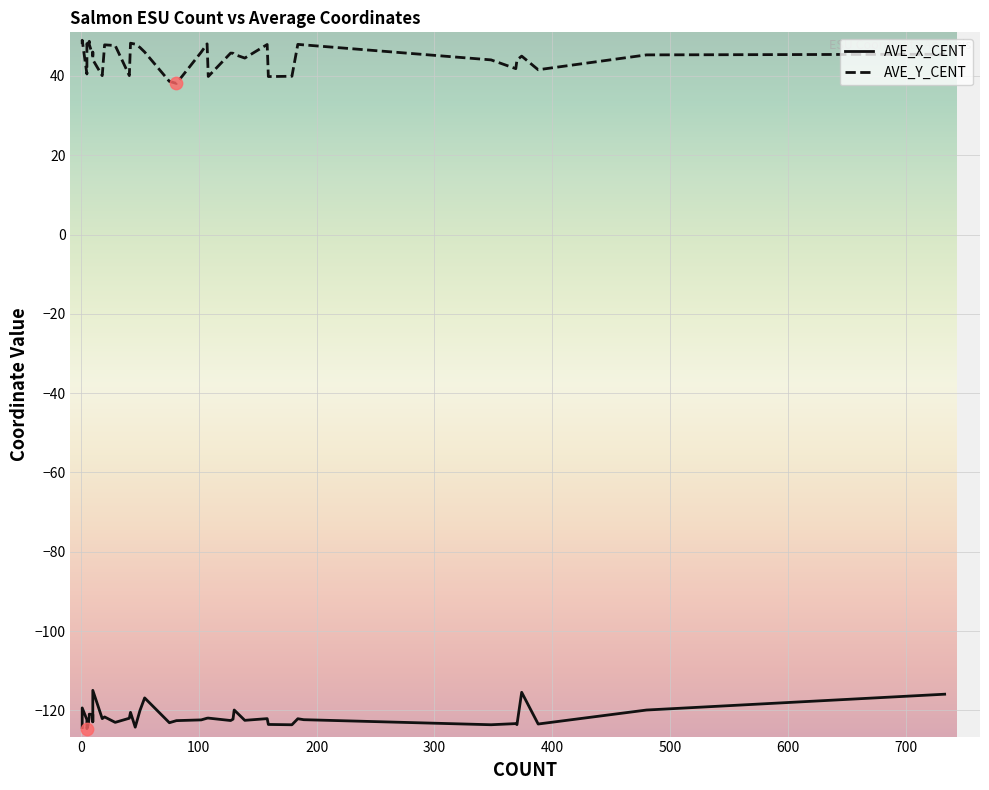

Which series has the largest total across all categories?

AVE_Y_CENT